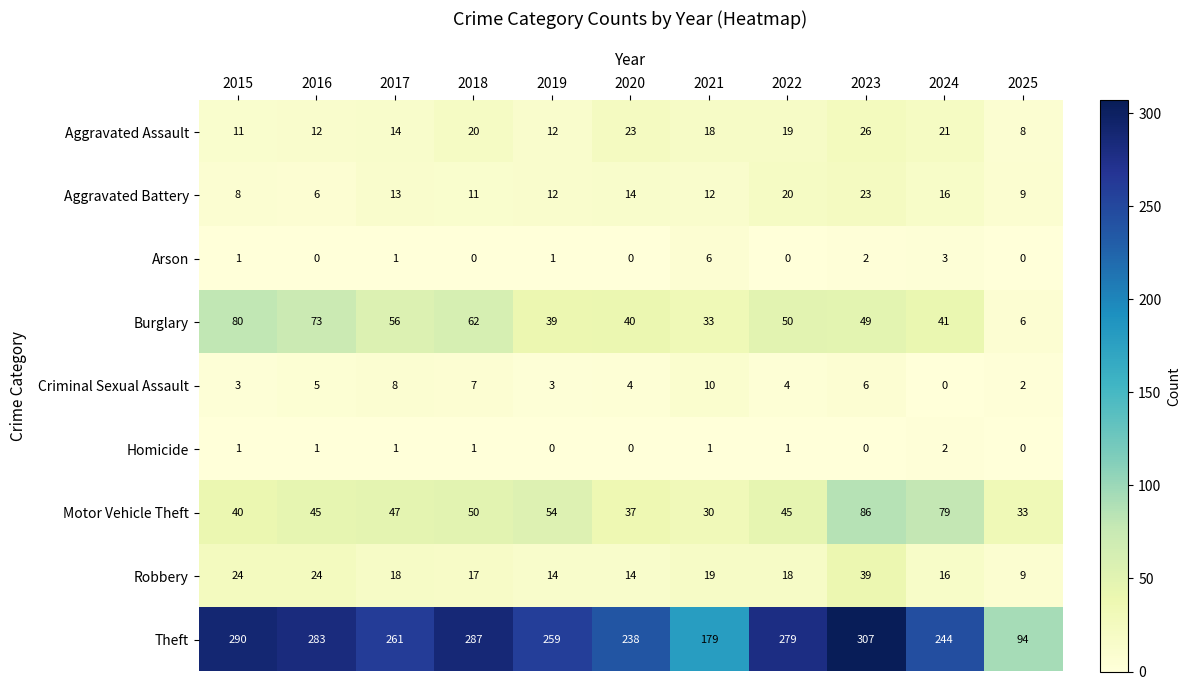

What is the greatest value displayed?

307